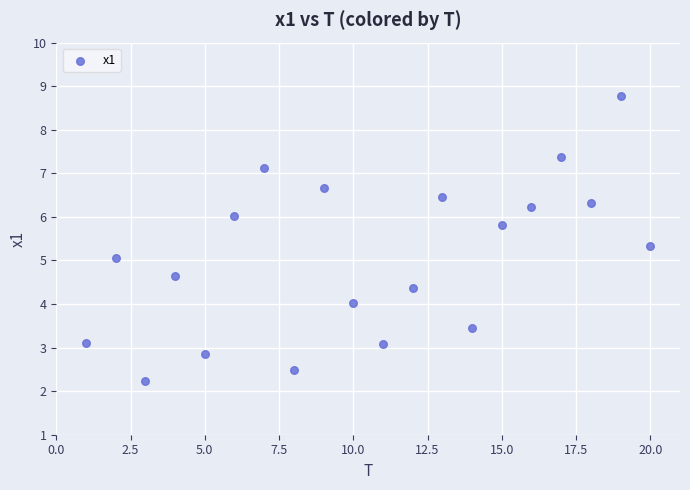

What is the range of X values (max minus min)?

19.0